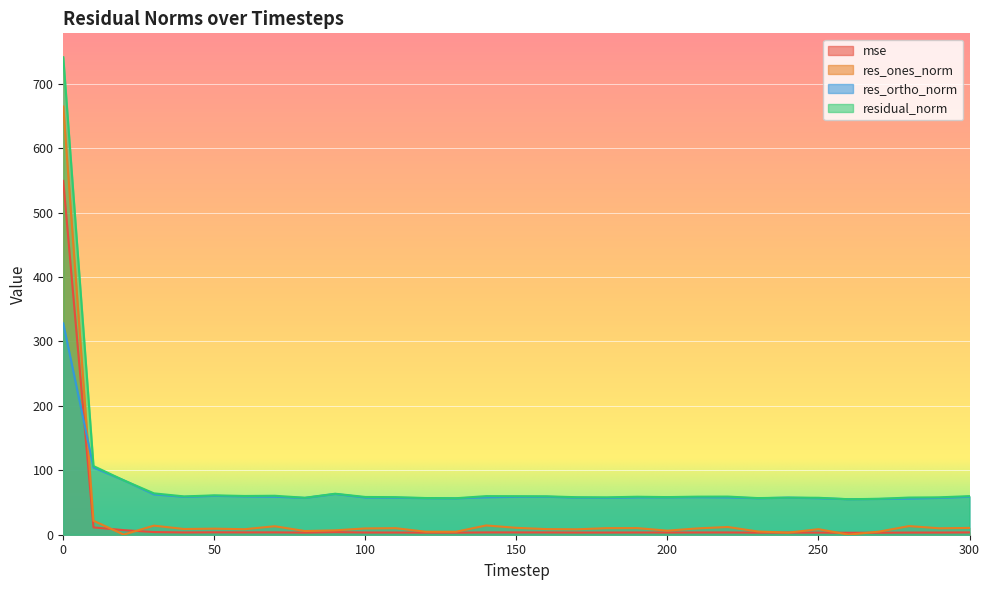

What is the value of the residual_norm point at the 14th from the left?

56.6